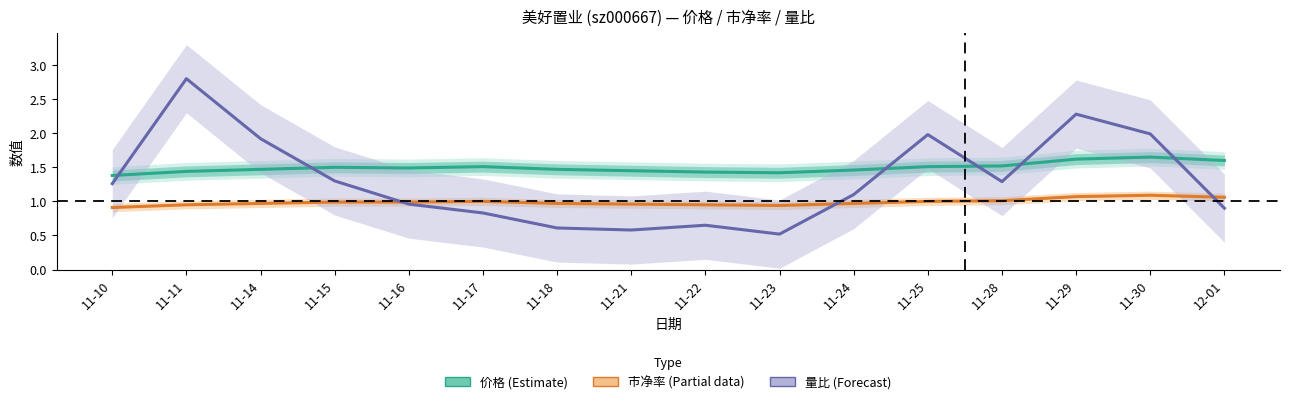

True or false: 市净率 (Partial) has a value of 0.9 at 11-11.

True